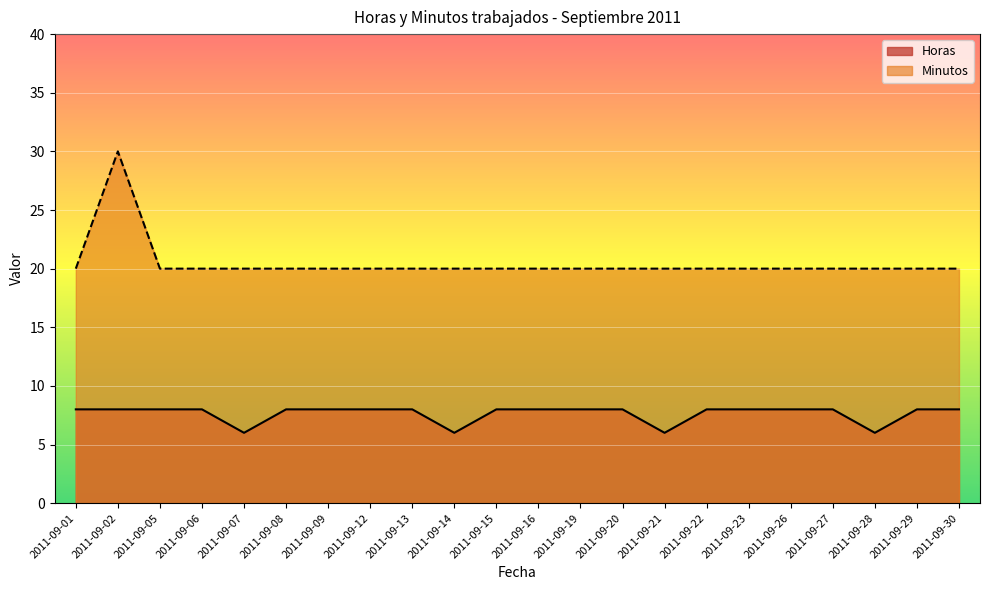

What is the difference between the highest and lowest values at 2011-09-02?

22